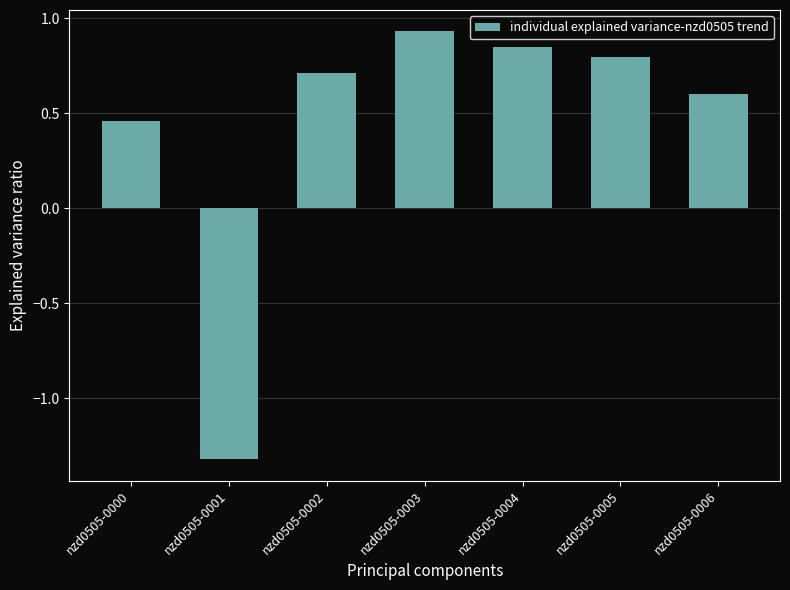

At which label is the value closest to 0?

nzd0505-0000